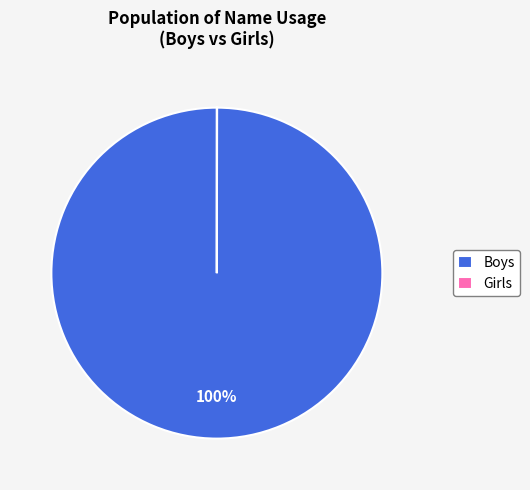

Which category has the biggest portion of the pie?

Boys